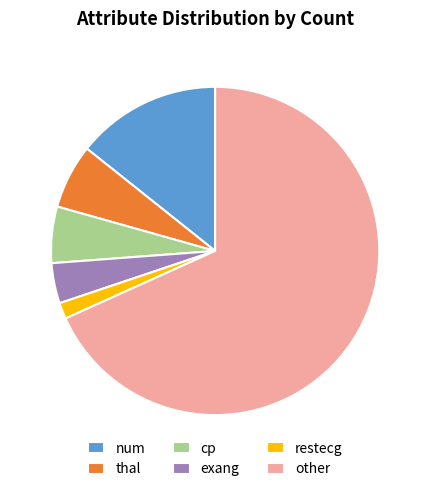

Does exang account for over 50% of the chart?

No